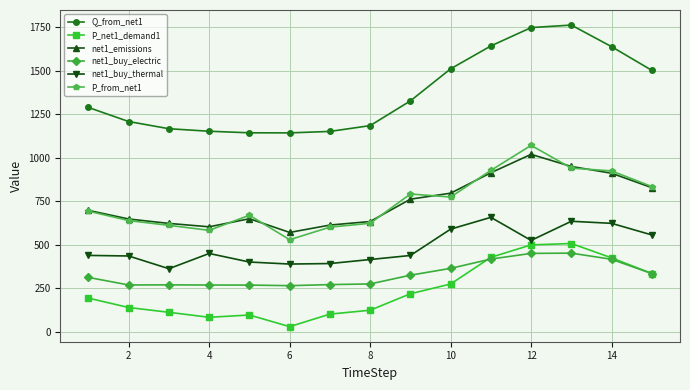

Does the chart display data point markers on the line(s)?

Yes